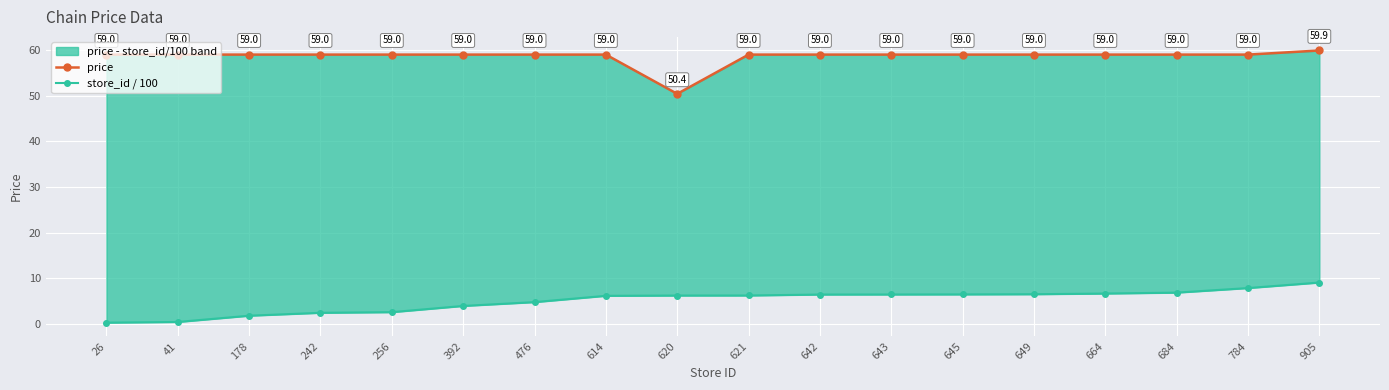

True or false: store_id / 100 and price cross at least once.

False